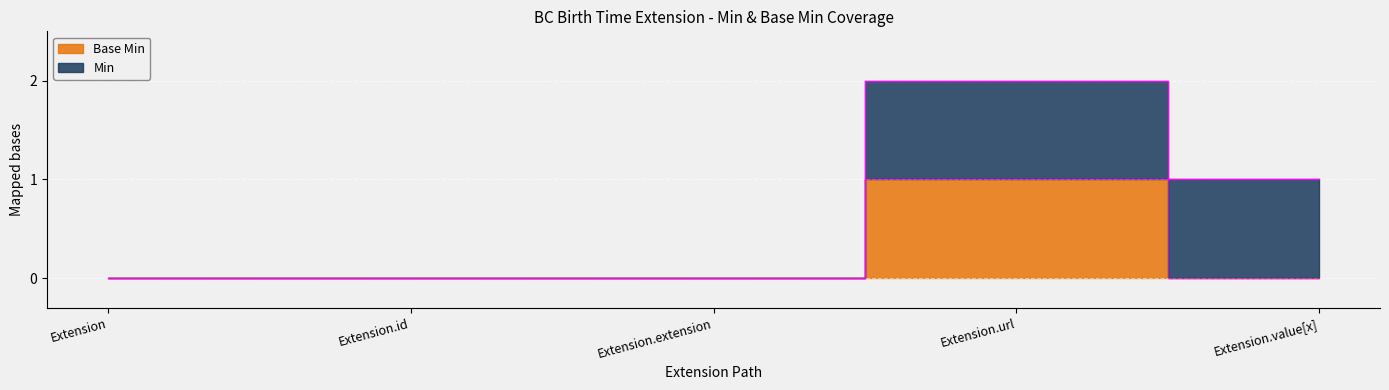

What is the difference between the maximum and minimum values?

1